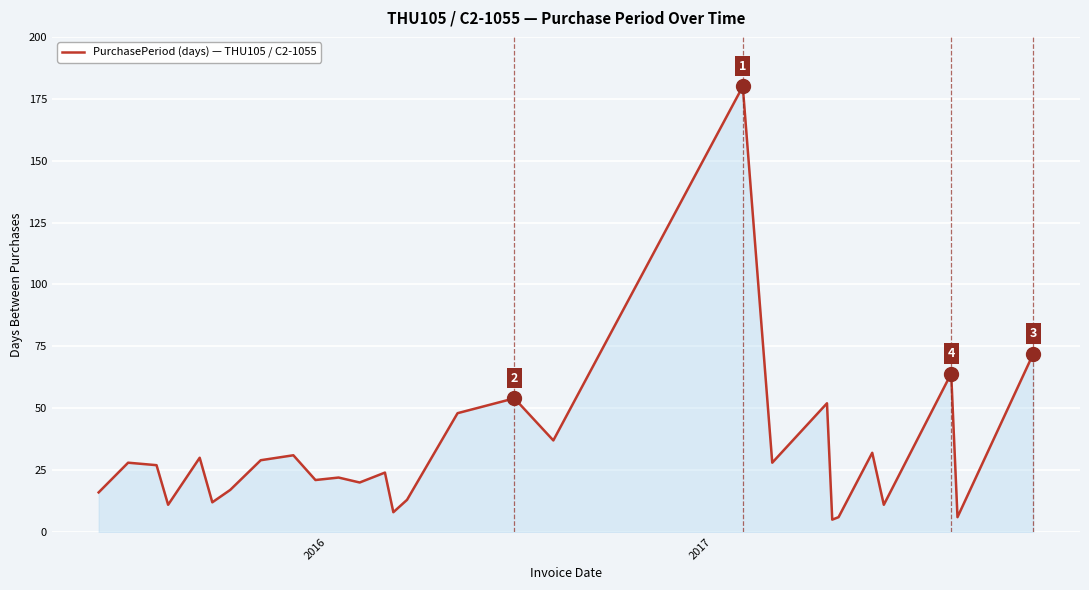

What is the minimum value shown in the chart?

5